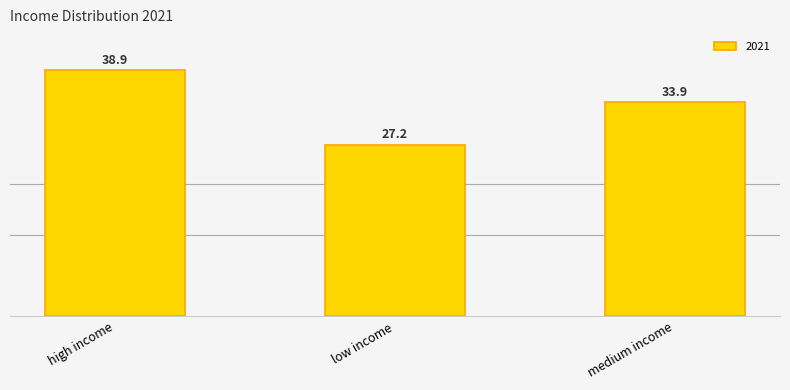

What is the average value?

33.3